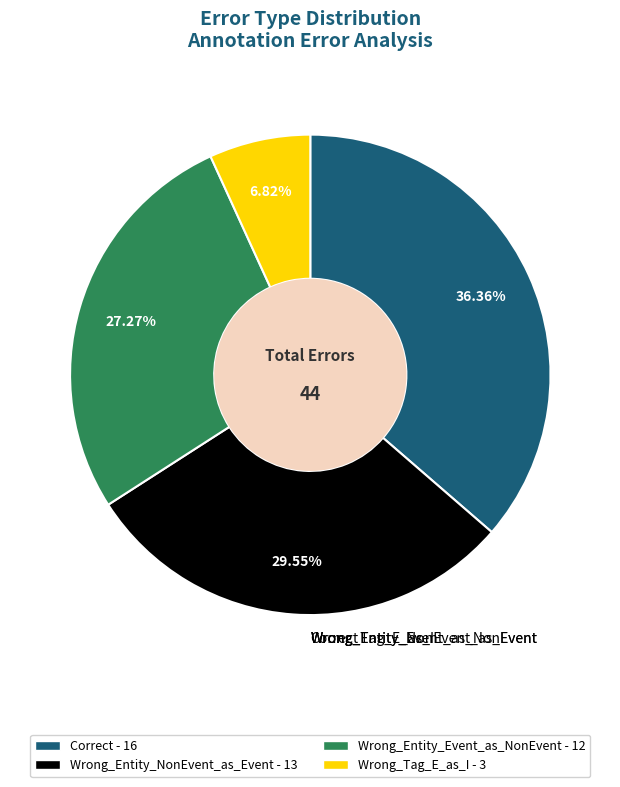

How many segments does this pie chart have?

4